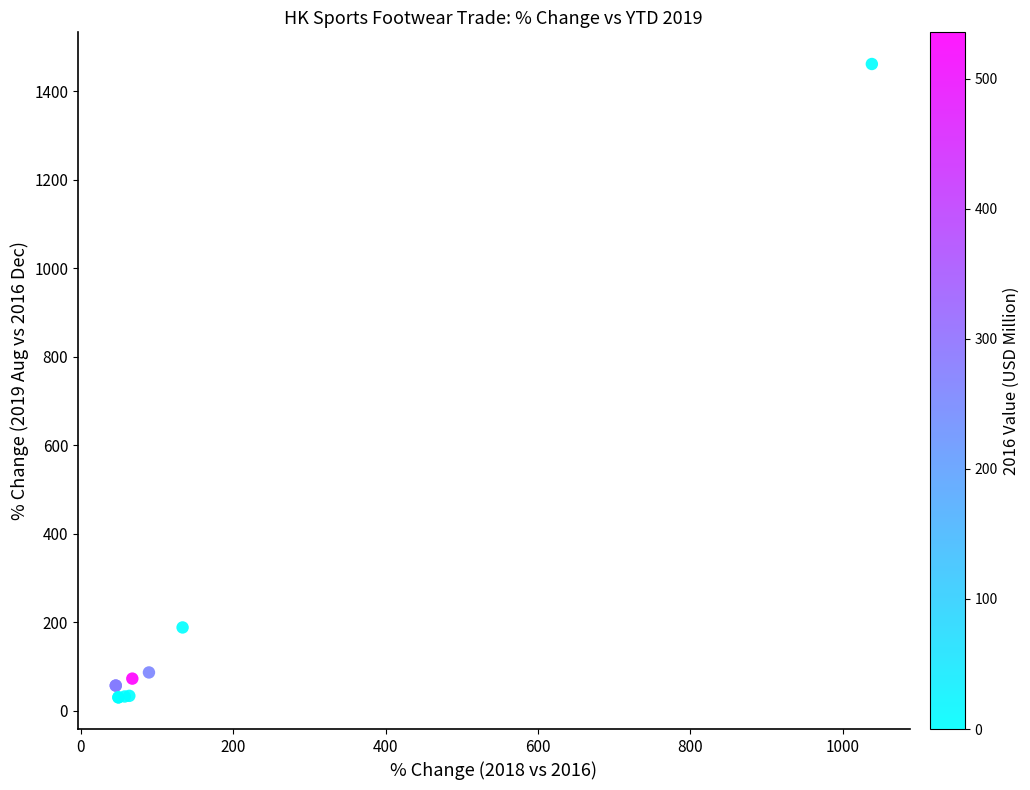

What Y value in the scatter plot is closest to 746?

188.3